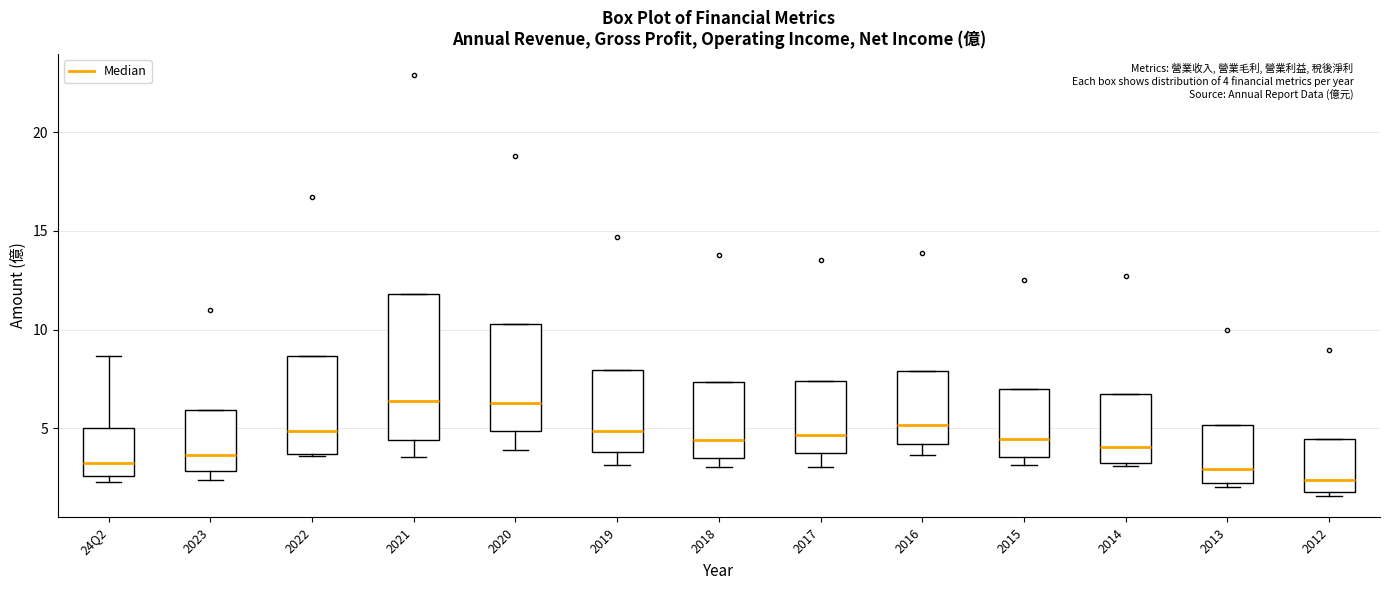

Which box has the lowest median line?

2012